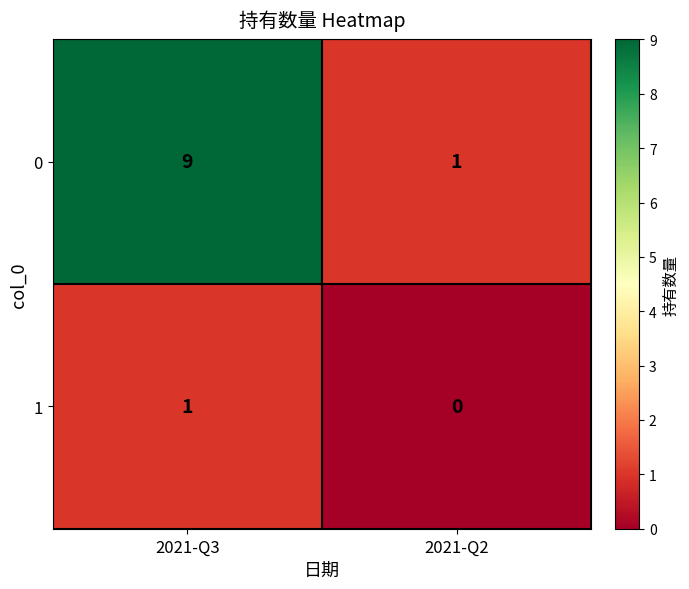

Count the number of categories in the chart.

2